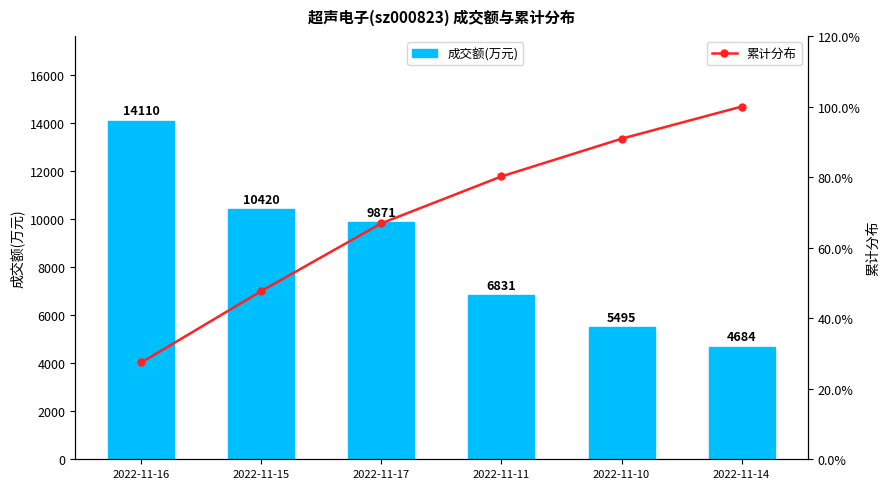

Is it true that 累计分布 equals 168.8 at 2022-11-14?

False